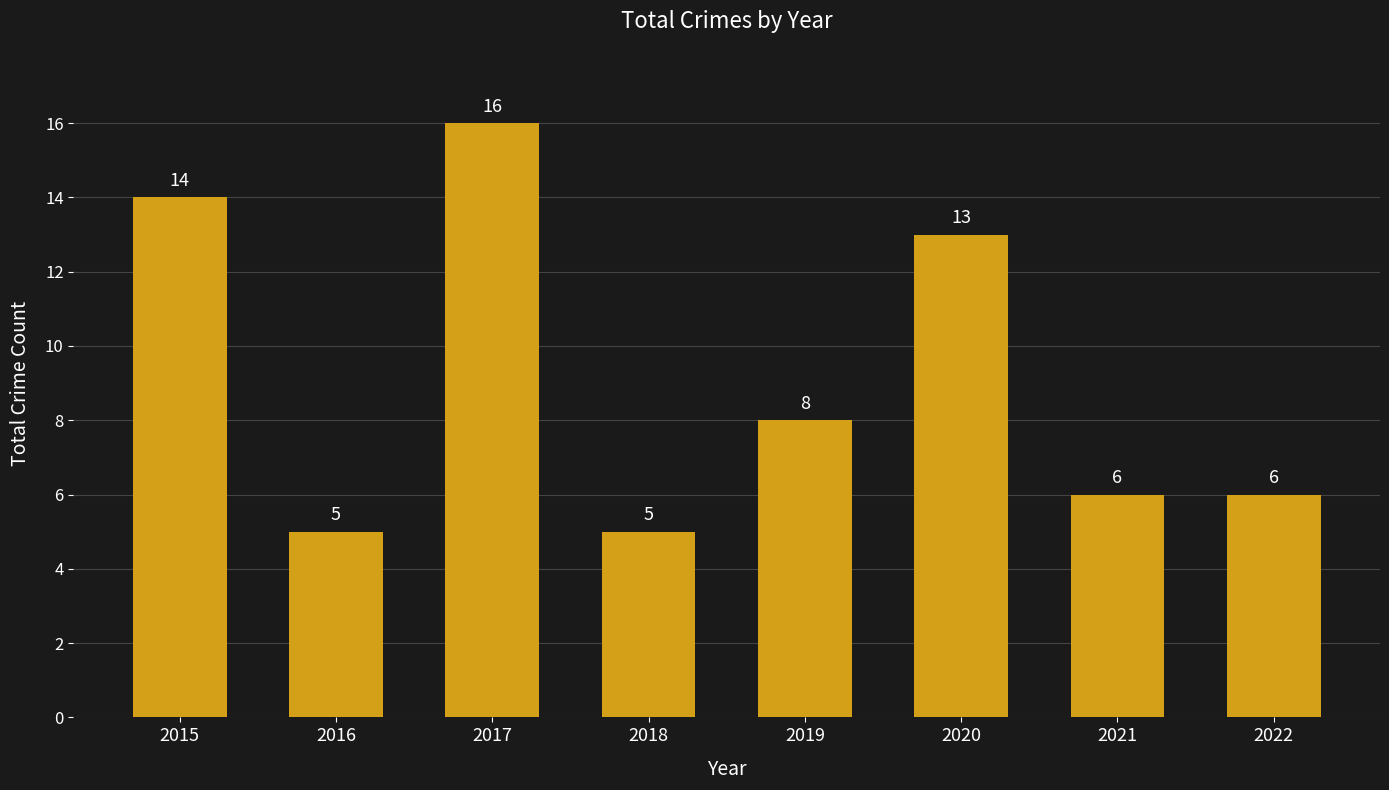

Approximately how many times larger is the value at 2022 compared to 2018?

1.2